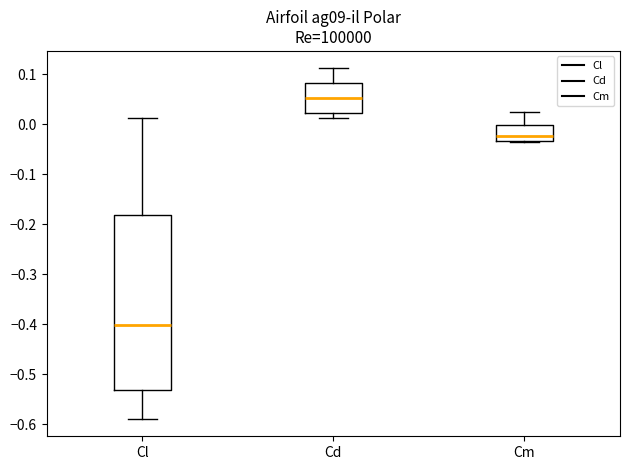

Reading left to right, transcribe this box plot: for each box, give where its median line is, the range the box spans, and where its two whiskers end, as read against the y-axis. The values are not printed on the chart, so give them approximately, as read against the axis.

Cl: median -0.40, box -0.53 to -0.18, whiskers -0.59 to 0.01
Cd: median 0.05, box 0.02 to 0.08, whiskers 0.01 to 0.11
Cm: median -0.02, box -0.03 to 0.00, whiskers -0.03 to 0.02